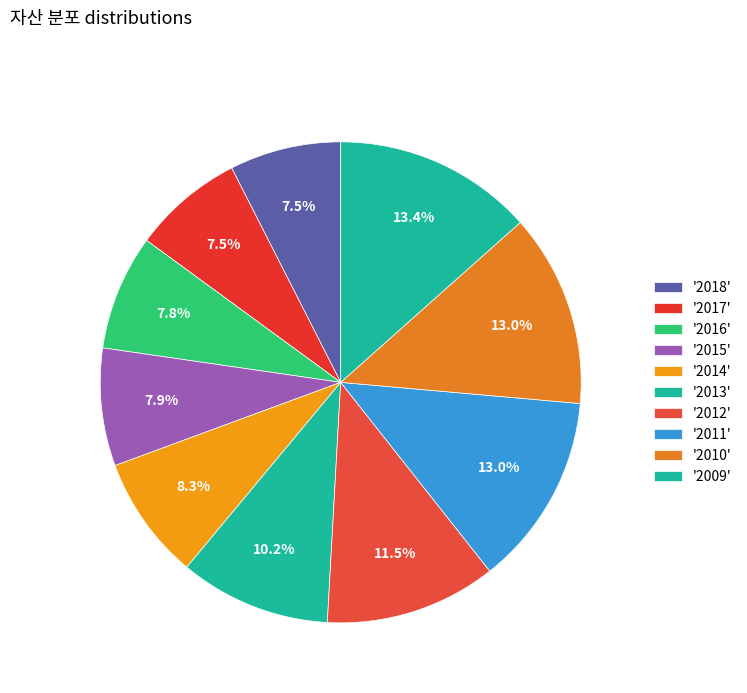

How many segments does this pie chart have?

10